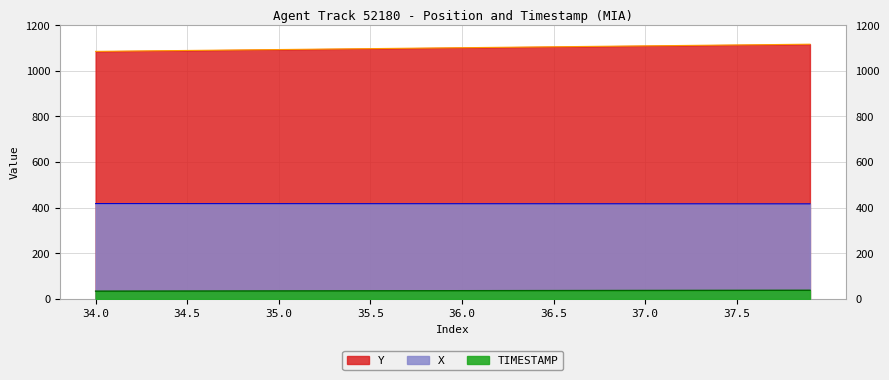

What position from the left is 33?

34